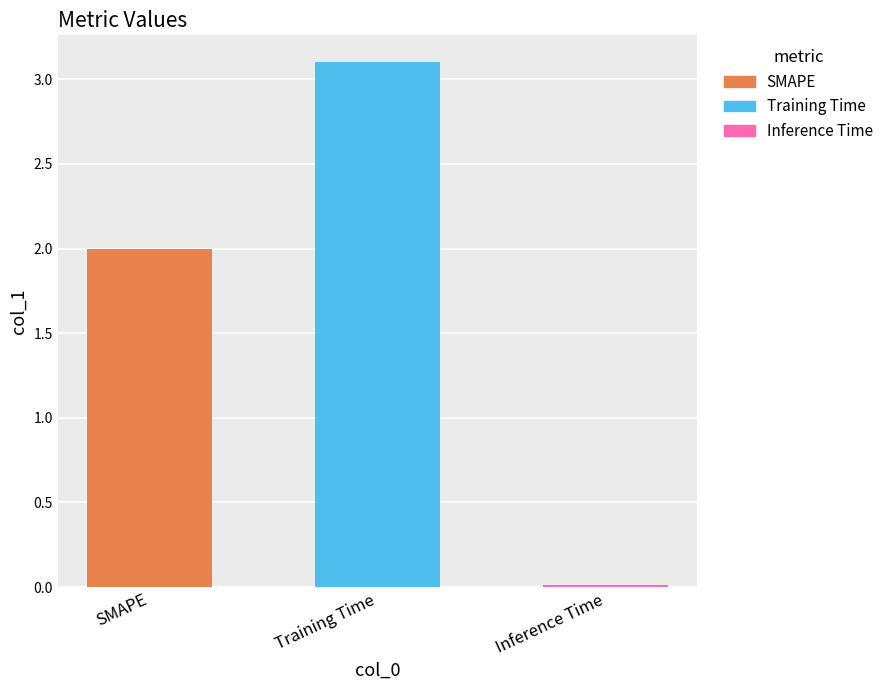

What position from the right is Training Time?

2